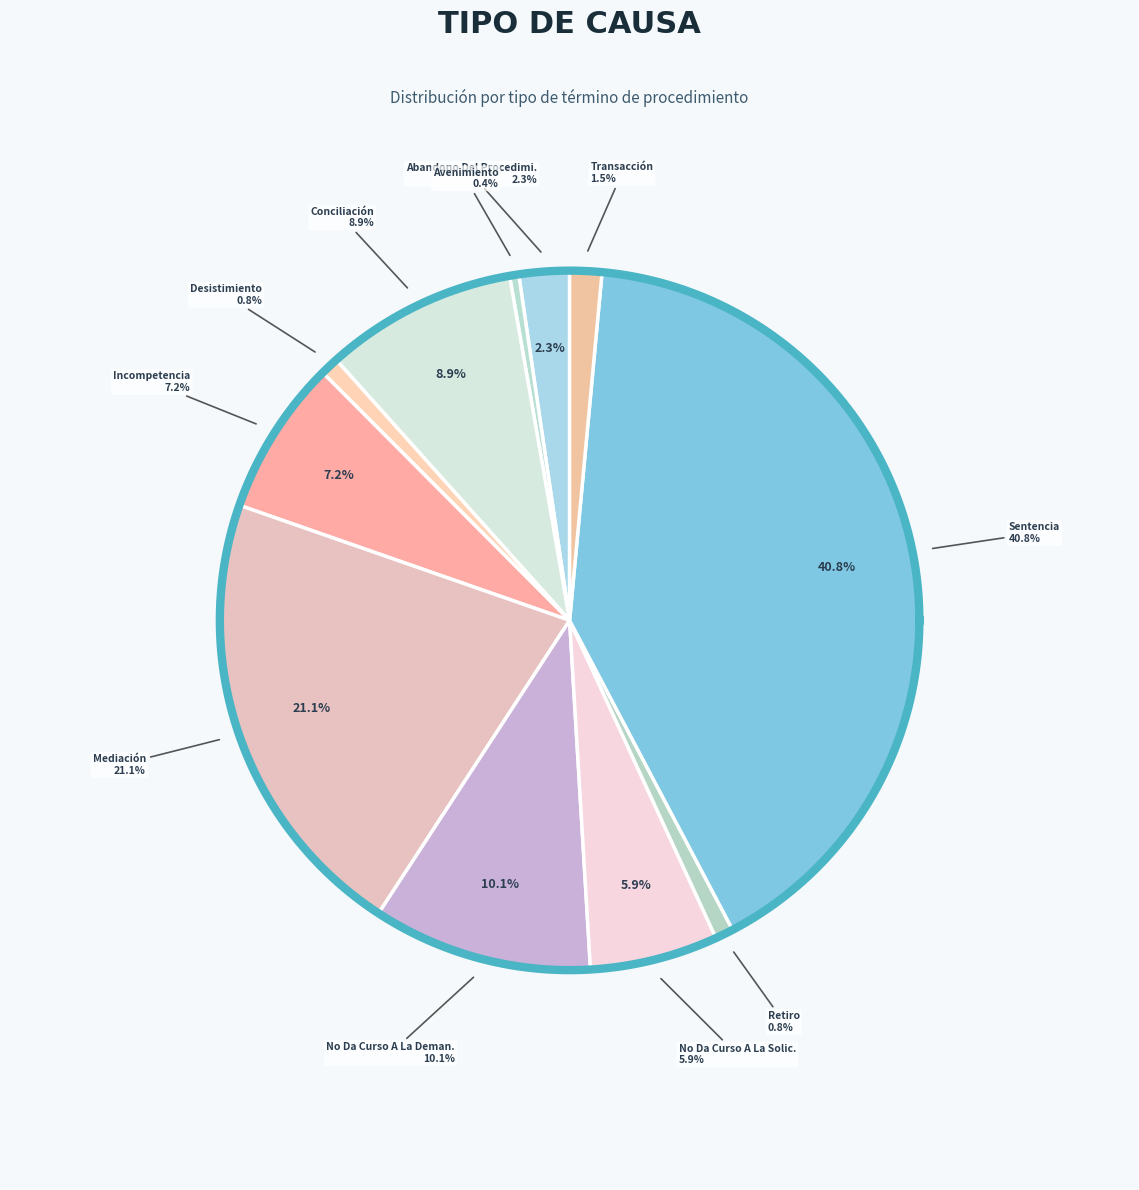

Between Mediación and Incompetencia, which is larger?

Mediación